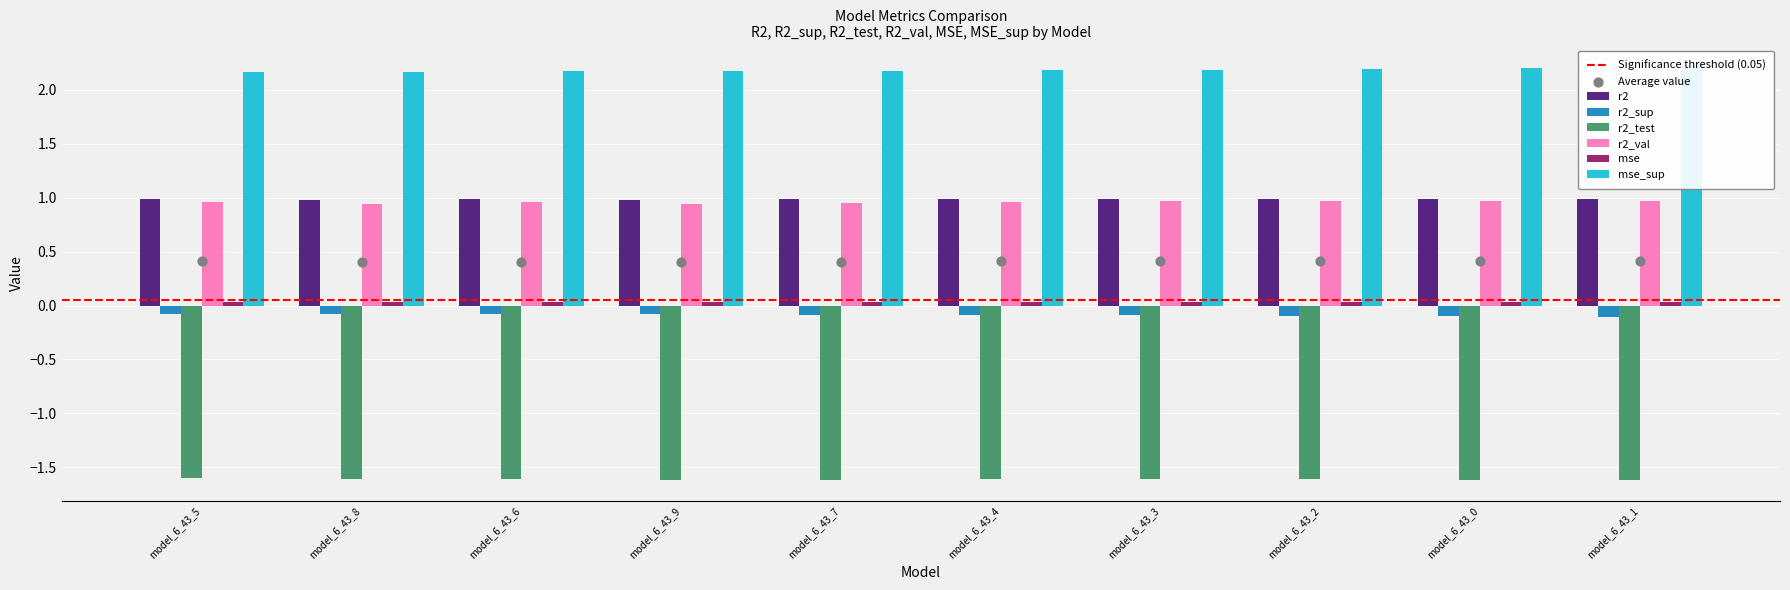

Which series reaches the minimum Y coordinate?

r2_test